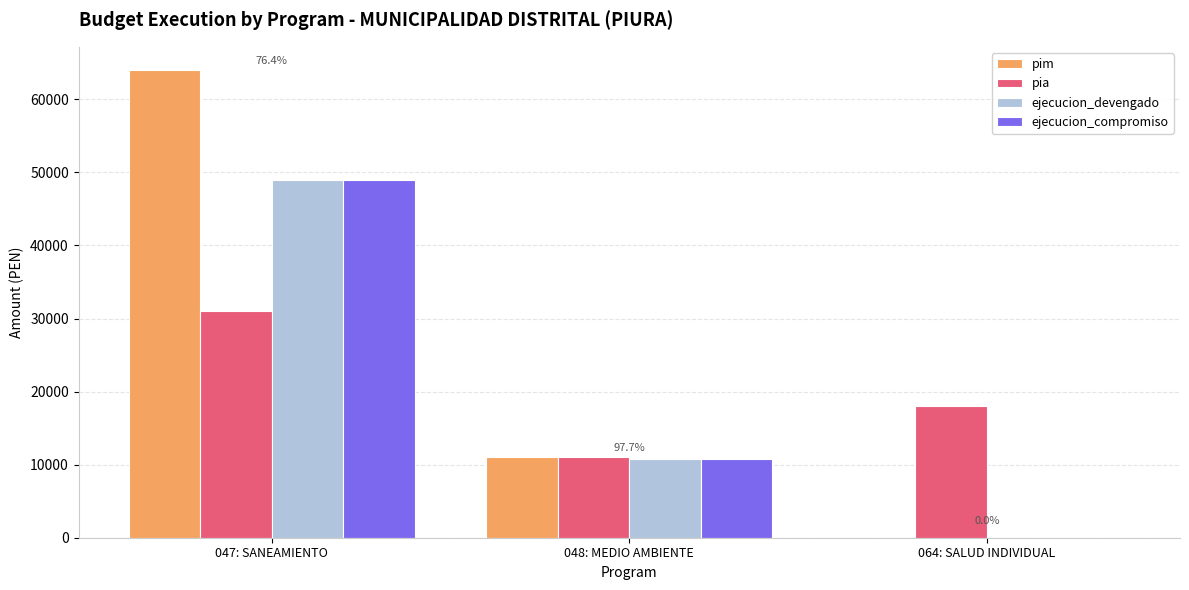

At which label is pia closest to 21000?

064: SALUD INDIVIDUAL